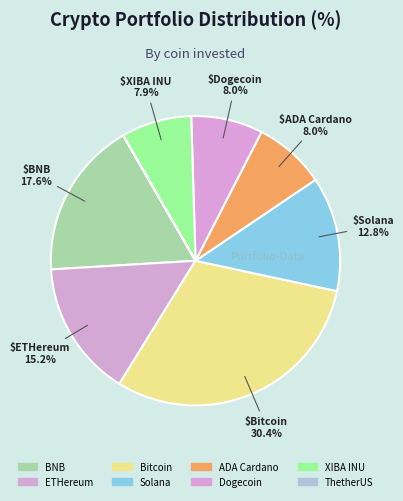

Is BNB the majority of the pie?

No